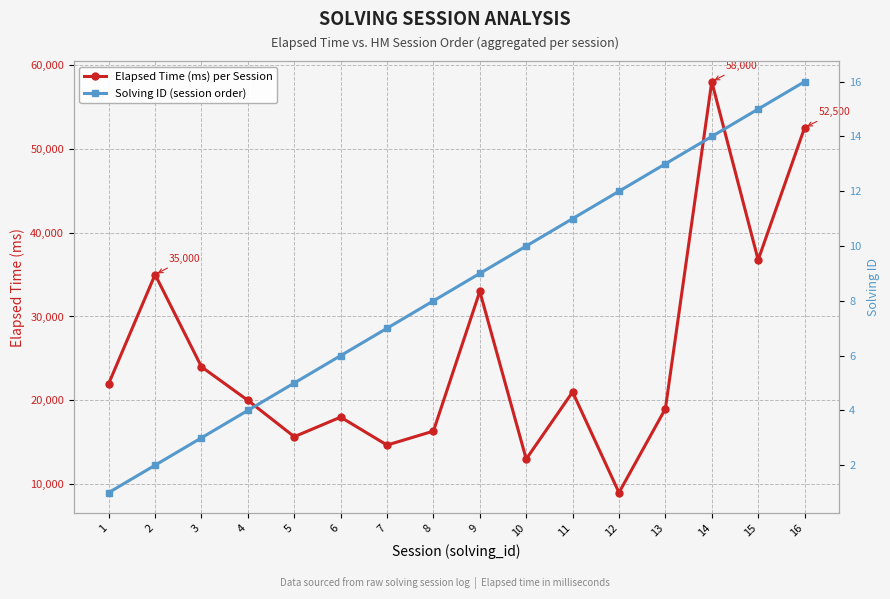

At which category is the sum across all series the highest?

14